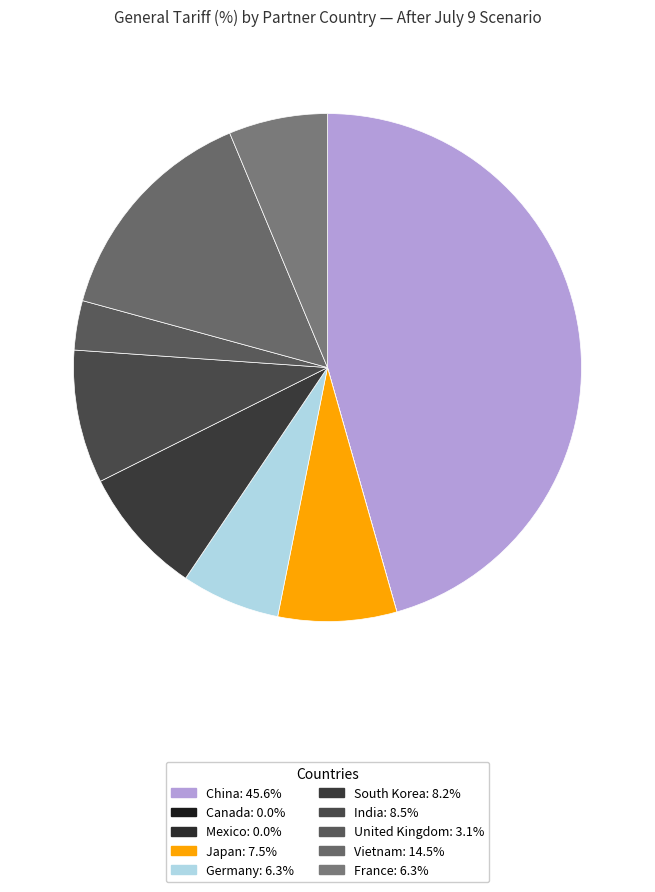

Does Vietnam represent more than half of the total?

No